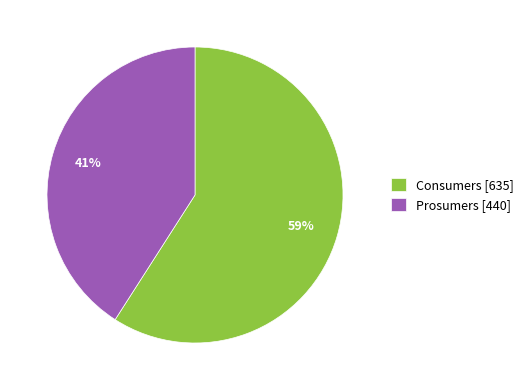

Does Consumers represent more than half of the total?

Yes